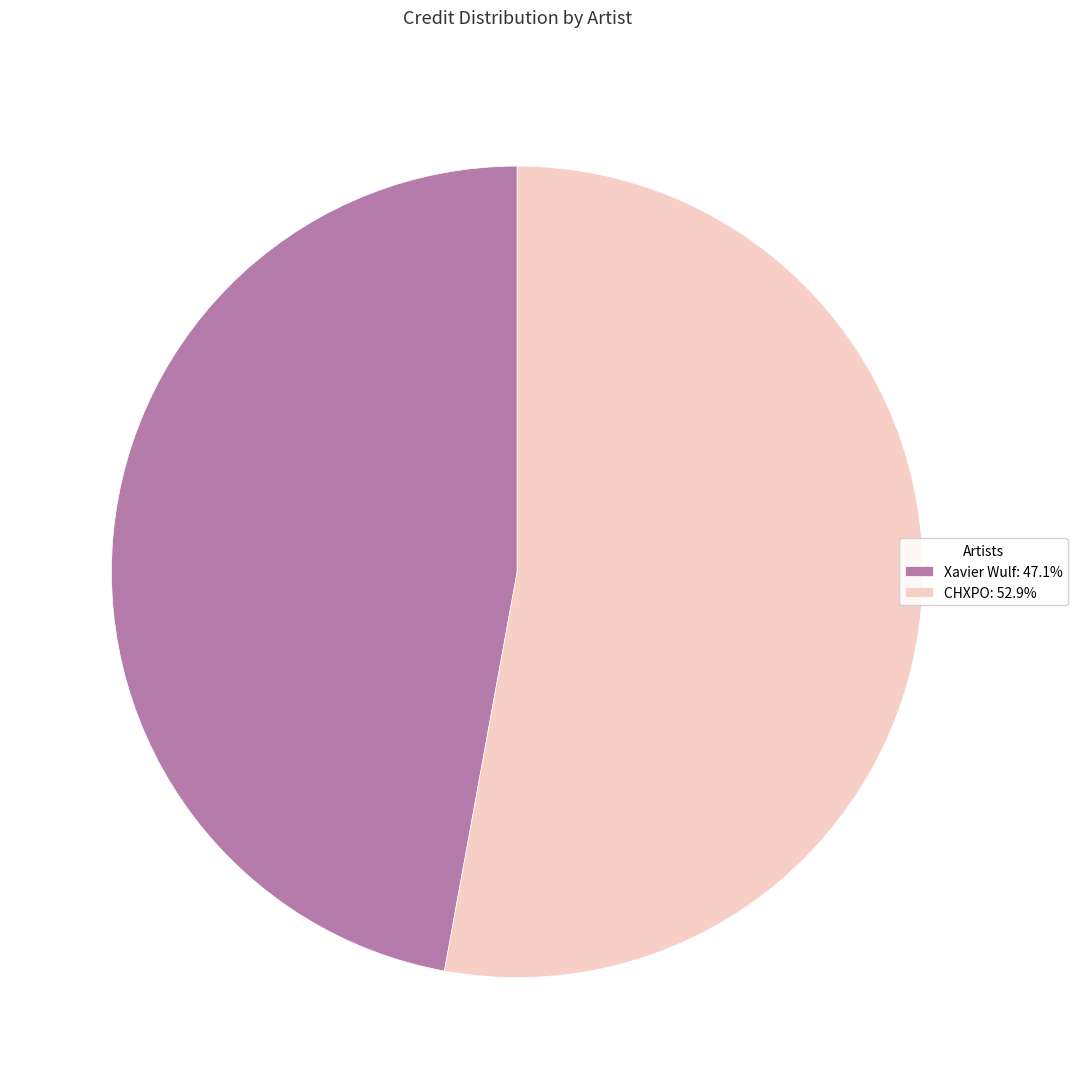

Does Xavier Wulf account for over 50% of the chart?

No